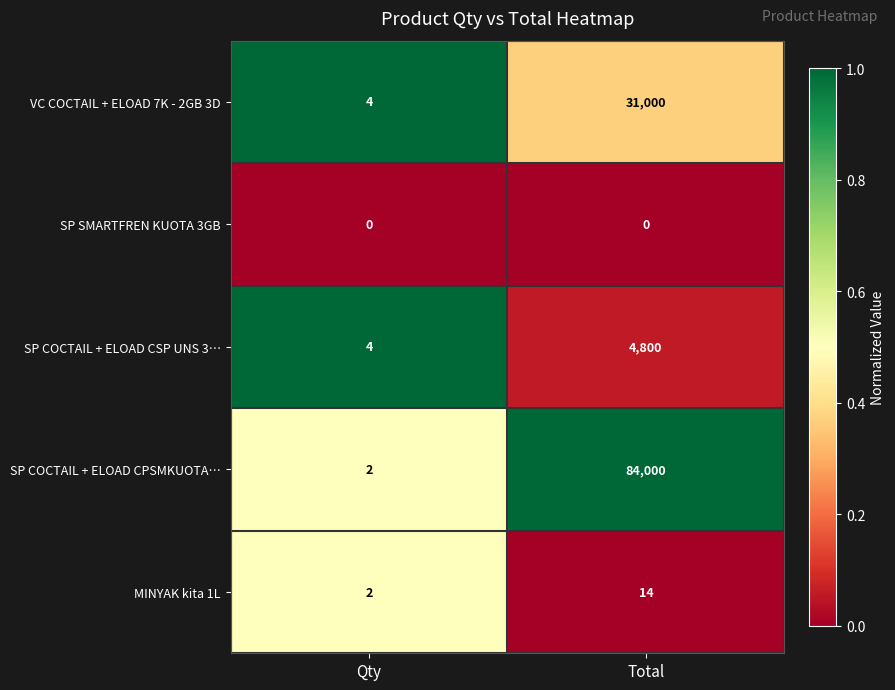

What is the spread (max minus min) of values at Qty?

4